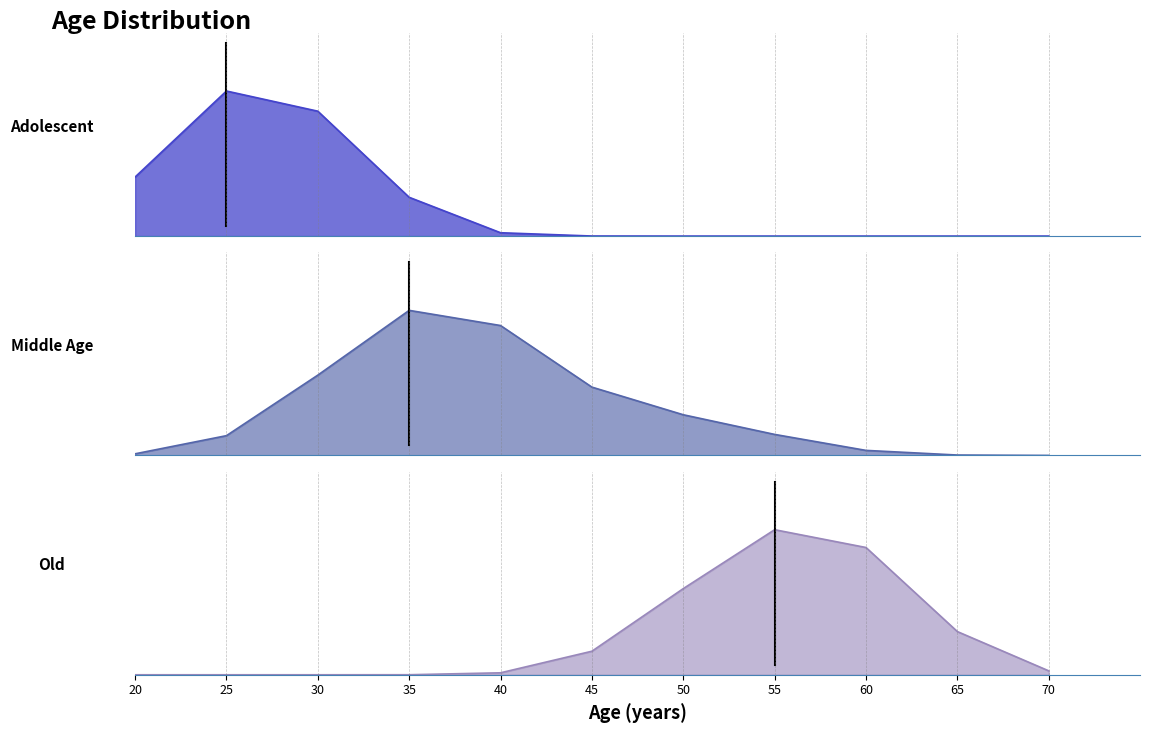

How many interior local peaks does the Adolescent_line series have?

1